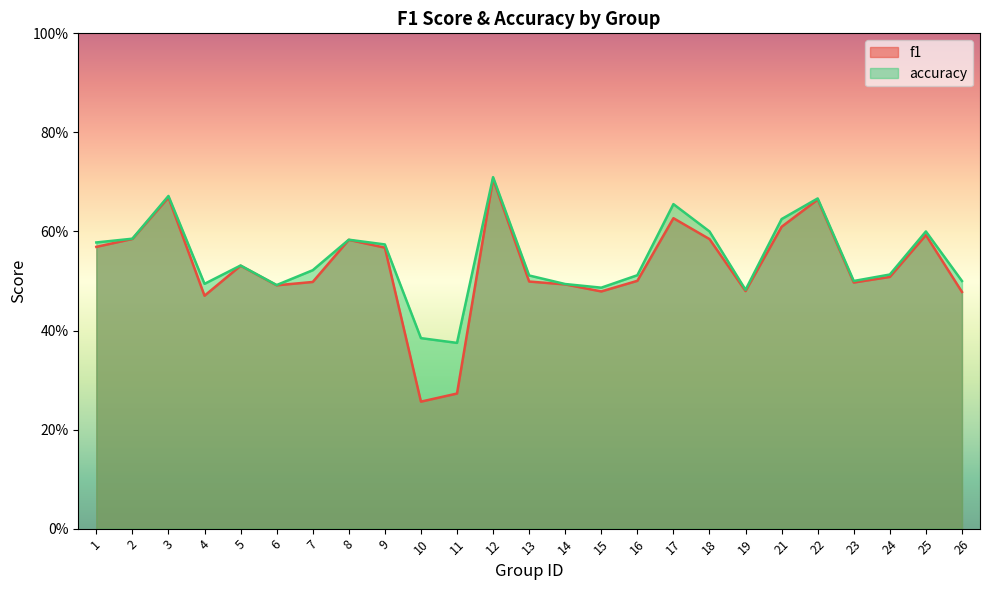

What is the approximate value of f1 at 1?

0.6